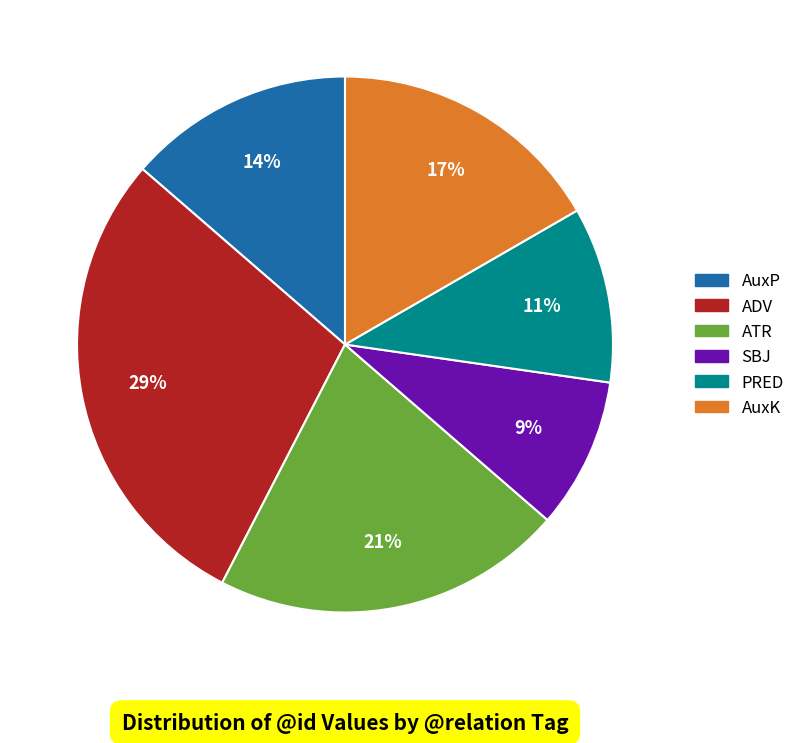

To the nearest percent, what is the difference between the largest and smallest slice percentages?

20%